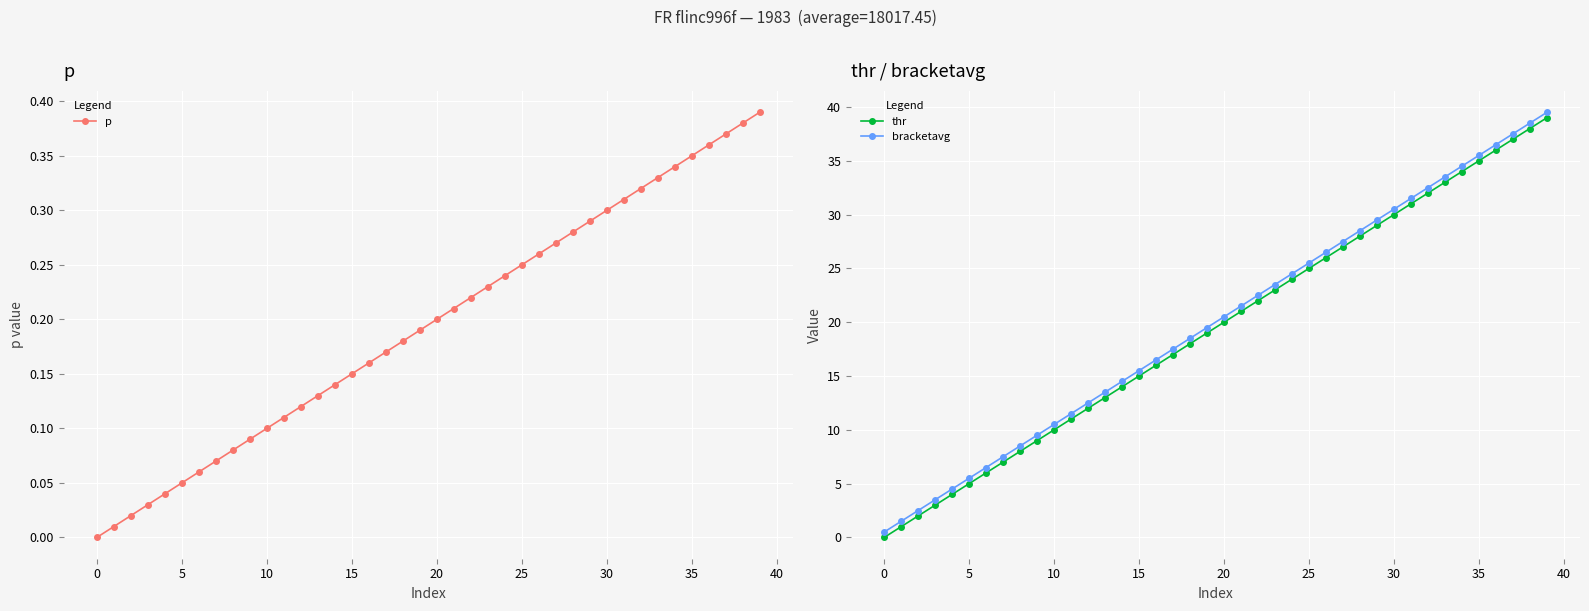

What is the value of the thr point at the 13th from the left?

12.0